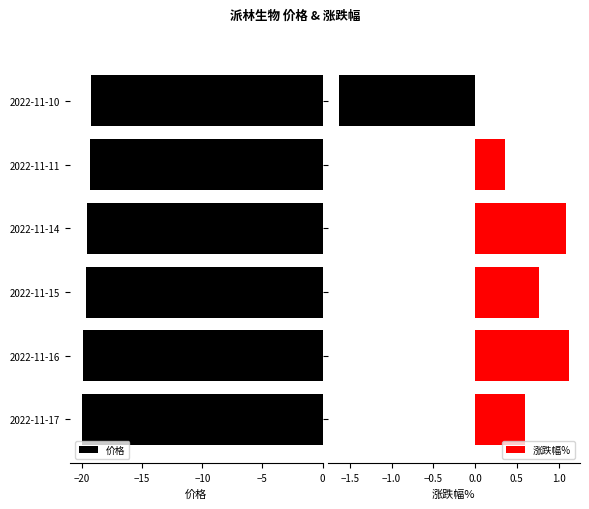

What is the minimum value for 涨跌幅%?

-1.6